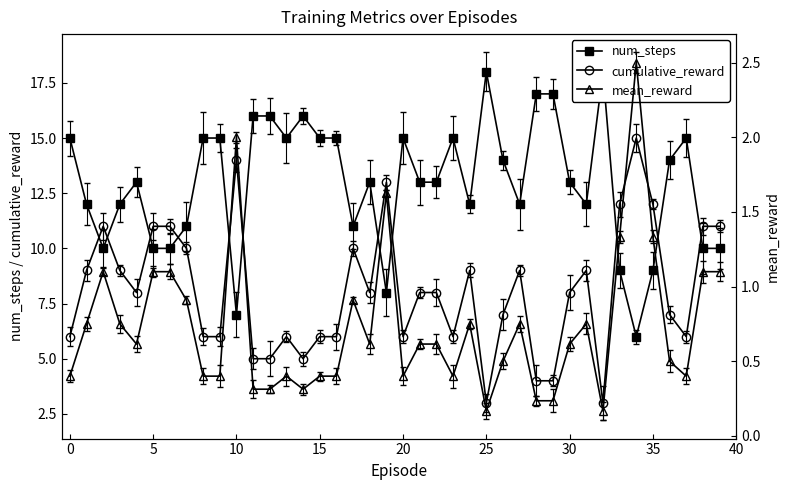

What is the label of the 24th point from the left?

23